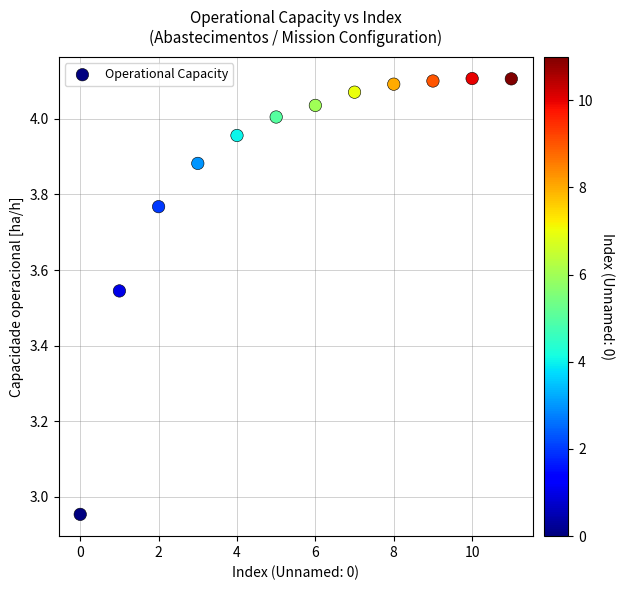

What is the range of Y values (max minus min)?

1.2